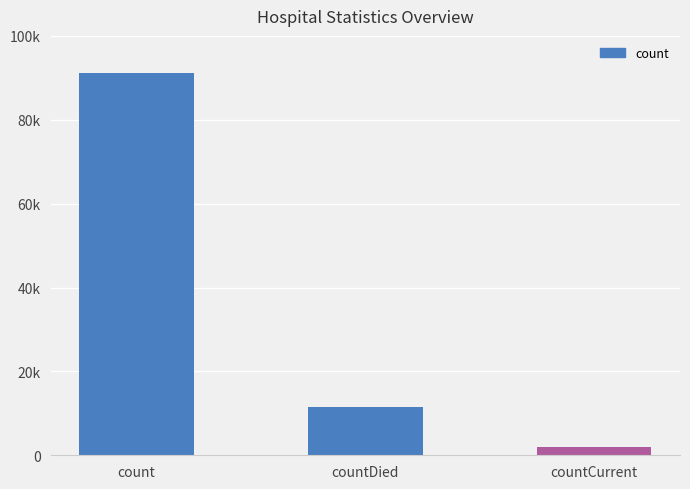

List the labels in order of value, smallest first.

countCurrent, countDied, count